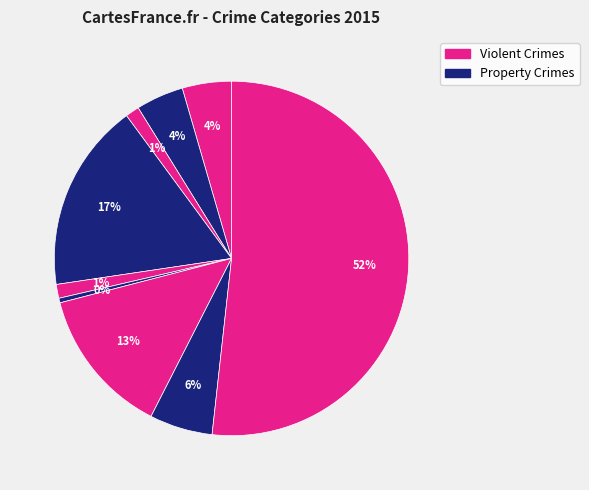

To the nearest percent, what is the average slice percentage?

11%